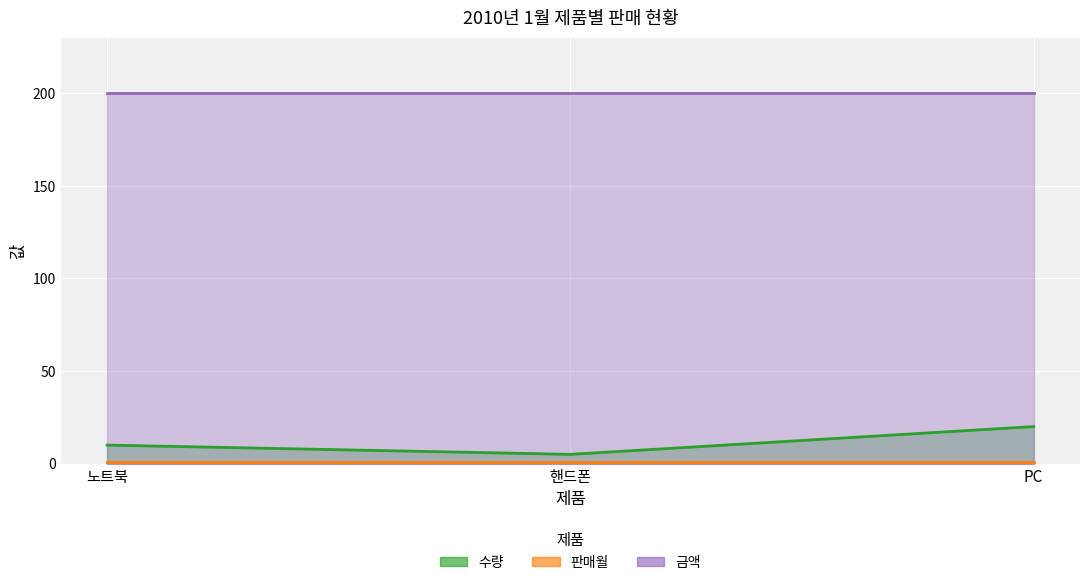

What is the smallest value displayed?

1